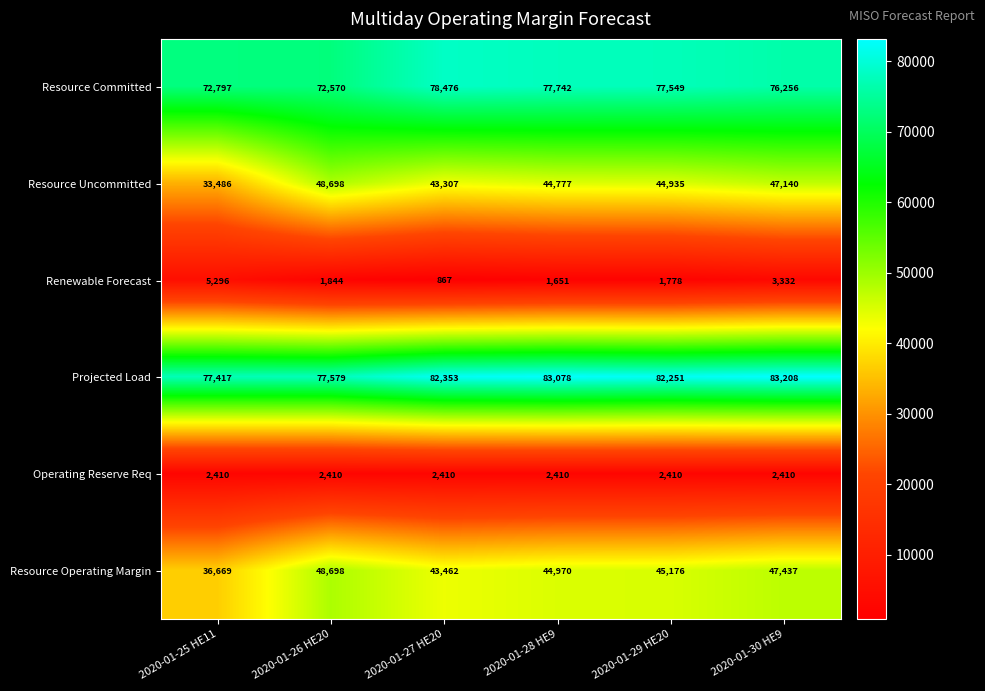

What is the difference between the maximum and second lowest values in the Renewable Forecast series?

3645